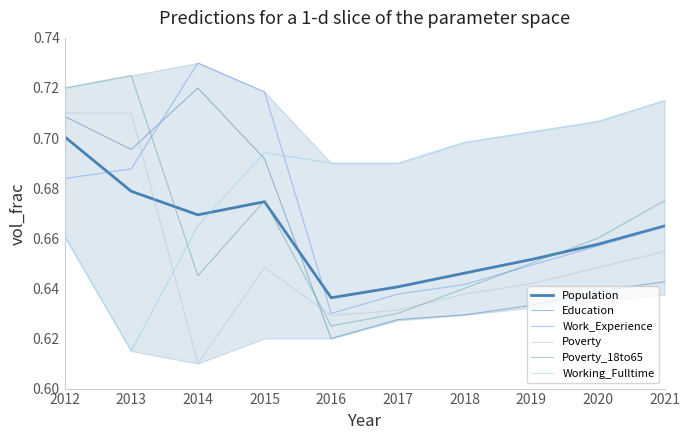

How many data points does each series have?

10